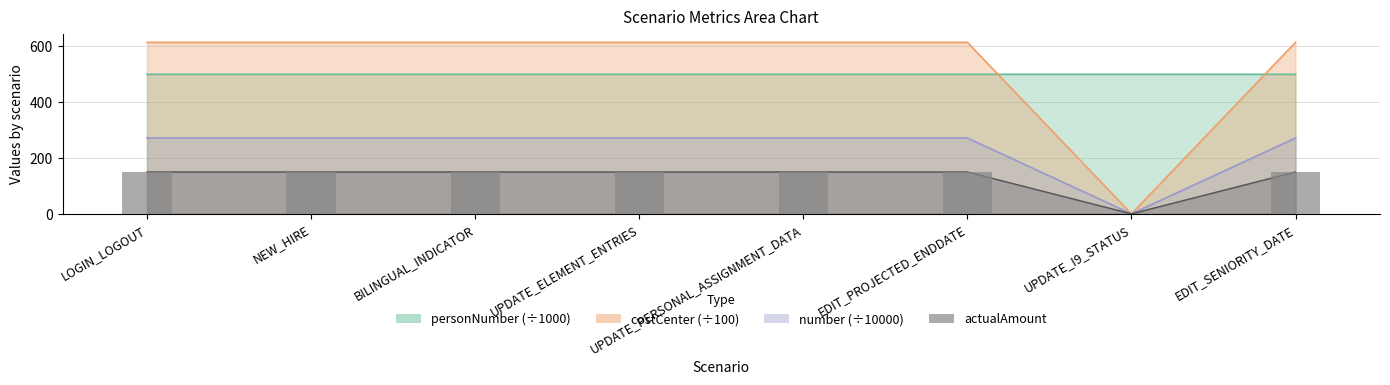

Reading left to right, what are all the values shown in this chart?

150	150	150	150	150	150	0	150